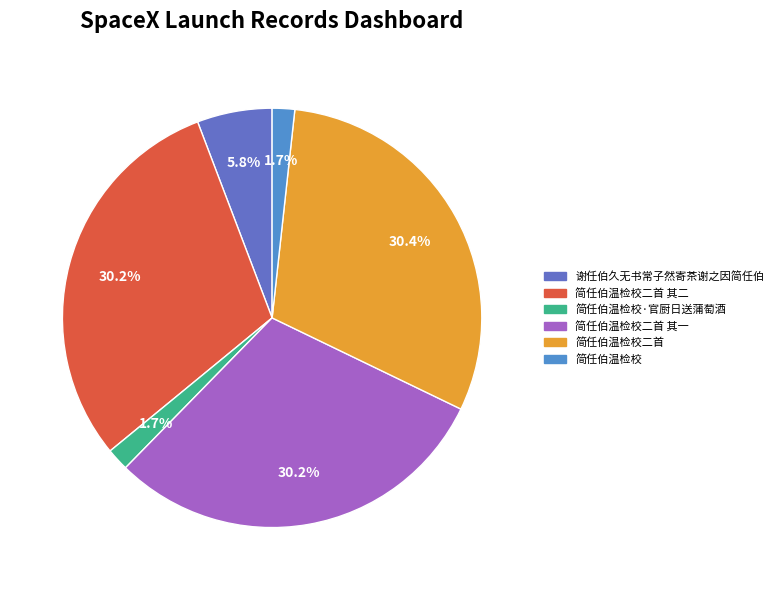

Which slice is the smallest?

简任伯温检校